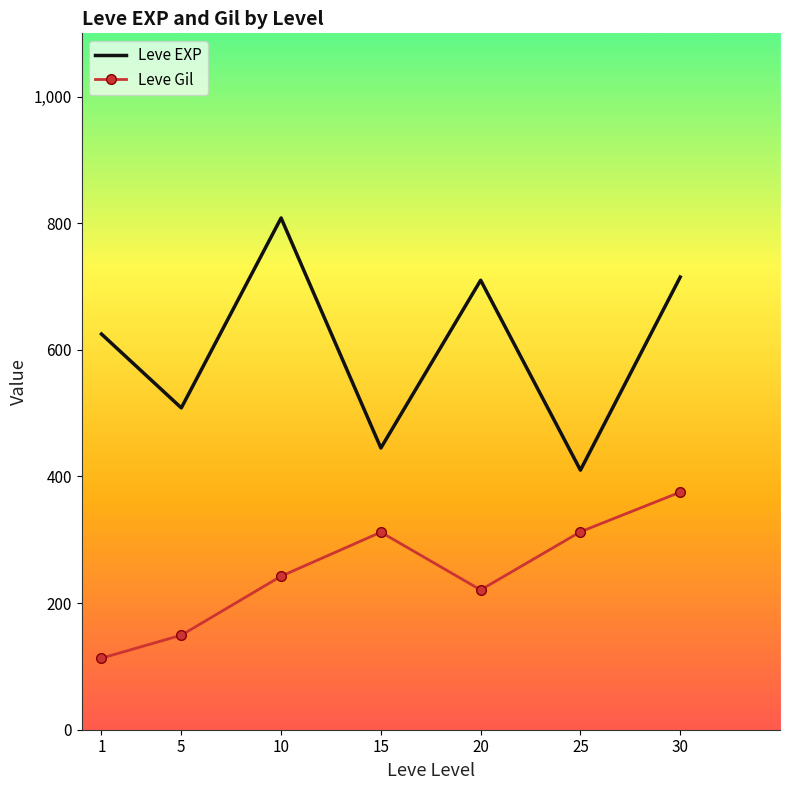

Which series has the largest range (max minus min)?

Leve EXP